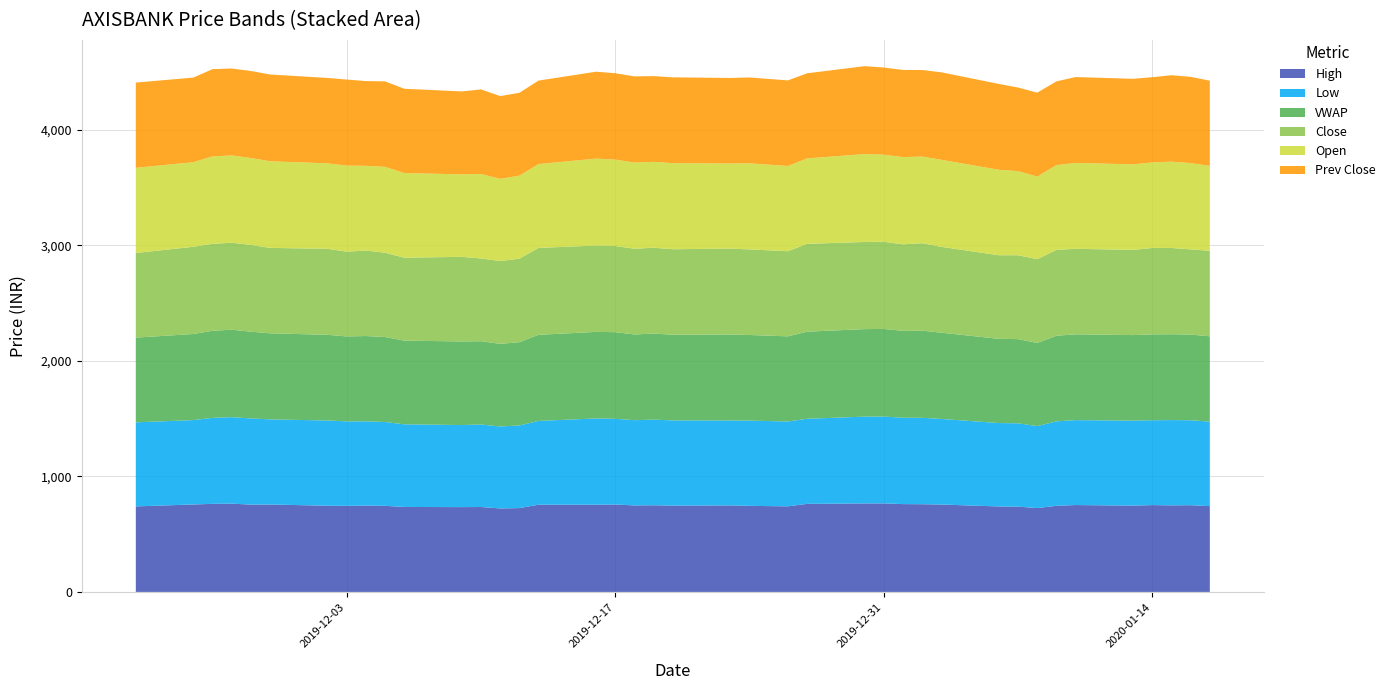

Reading right to left, list all the values displayed in this chart.

High: 2020-01-17=742.5	2020-01-16=750.4	2020-01-15=749.0	2020-01-14=751.4	2020-01-13=746.8	2020-01-10=751.8	2020-01-09=745.0	2020-01-08=725.8	2020-01-07=738.0	2020-01-06=739.6	2020-01-03=756.2	2020-01-02=759.0	2020-01-01=760.0	2019-12-31=765.9	2019-12-30=765.8	2019-12-27=762.0	2019-12-26=740.6	2019-12-24=744.7	2019-12-23=748.6	2019-12-20=747.0	2019-12-19=750.0	2019-12-18=748.5	2019-12-17=756.5	2019-12-16=754.7	2019-12-13=754.9	2019-12-12=725.3	2019-12-11=722.4	2019-12-10=734.8	2019-12-09=733.9	2019-12-06=735.2	2019-12-05=745.0	2019-12-04=747.0	2019-12-03=745.0	2019-12-02=746.0	2019-11-29=756.4	2019-11-28=755.6	2019-11-27=763.8	2019-11-26=762.0	2019-11-25=756.8	2019-11-22=740.0
Low: 2020-01-17=730.9	2020-01-16=735.1	2020-01-15=738.0	2020-01-14=734.2	2020-01-13=735.4	2020-01-10=734.8	2020-01-09=731.0	2020-01-08=709.1	2020-01-07=721.0	2020-01-06=721.7	2020-01-03=740.5	2020-01-02=747.6	2020-01-01=747.2	2019-12-31=751.4	2019-12-30=751.0	2019-12-27=736.3	2019-12-26=733.9	2019-12-24=737.8	2019-12-23=735.0	2019-12-20=737.3	2019-12-19=740.6	2019-12-18=737.6	2019-12-17=741.4	2019-12-16=746.2	2019-12-13=725.0	2019-12-12=715.1	2019-12-11=709.0	2019-12-10=714.0	2019-12-09=710.0	2019-12-06=715.0	2019-12-05=725.3	2019-12-04=729.3	2019-12-03=730.6	2019-12-02=737.4	2019-11-29=736.5	2019-11-28=745.8	2019-11-27=748.4	2019-11-26=744.0	2019-11-25=730.0	2019-11-22=727.5
VWAP: 2020-01-17=738.4	2020-01-16=741.2	2020-01-15=742.8	2020-01-14=742.8	2020-01-13=740.3	2020-01-10=742.4	2020-01-09=740.7	2020-01-08=719.4	2020-01-07=728.4	2020-01-06=728.7	2020-01-03=746.3	2020-01-02=753.8	2020-01-01=751.8	2019-12-31=758.3	2019-12-30=757.2	2019-12-27=753.5	2019-12-26=737.0	2019-12-24=740.7	2019-12-23=743.7	2019-12-20=741.1	2019-12-19=745.0	2019-12-18=741.5	2019-12-17=749.8	2019-12-16=749.0	2019-12-13=744.9	2019-12-12=720.6	2019-12-11=715.0	2019-12-10=720.6	2019-12-09=723.5	2019-12-06=723.9	2019-12-05=735.2	2019-12-04=737.9	2019-12-03=735.1	2019-12-02=741.3	2019-11-29=744.9	2019-11-28=750.3	2019-11-27=756.7	2019-11-26=753.5	2019-11-25=744.9	2019-11-22=732.8
Close: 2020-01-17=739.9	2020-01-16=737.3	2020-01-15=746.3	2020-01-14=747.9	2020-01-13=737.4	2020-01-10=740.0	2020-01-09=742.9	2020-01-08=724.5	2020-01-07=725.8	2020-01-06=723.2	2020-01-03=743.0	2020-01-02=757.0	2020-01-01=748.7	2019-12-31=754.1	2019-12-30=754.1	2019-12-27=760.1	2019-12-26=736.5	2019-12-24=740.6	2019-12-23=743.1	2019-12-20=739.9	2019-12-19=742.5	2019-12-18=741.9	2019-12-17=745.6	2019-12-16=747.2	2019-12-13=752.0	2019-12-12=722.1	2019-12-11=716.5	2019-12-10=715.7	2019-12-09=732.0	2019-12-06=717.6	2019-12-05=729.2	2019-12-04=739.9	2019-12-03=733.4	2019-12-02=744.3	2019-11-29=739.0	2019-11-28=750.6	2019-11-27=752.9	2019-11-26=752.2	2019-11-25=754.8	2019-11-22=732.1
Open: 2020-01-17=734.9	2020-01-16=746.5	2020-01-15=747.0	2020-01-14=740.0	2020-01-13=740.0	2020-01-10=743.0	2020-01-09=733.5	2020-01-08=715.2	2020-01-07=728.0	2020-01-06=739.5	2020-01-03=753.1	2020-01-02=750.0	2020-01-01=754.9	2019-12-31=753.9	2019-12-30=760.9	2019-12-27=739.0	2019-12-26=737.5	2019-12-24=744.5	2019-12-23=736.9	2019-12-20=744.7	2019-12-19=743.1	2019-12-18=745.8	2019-12-17=747.6	2019-12-16=752.2	2019-12-13=725.6	2019-12-12=719.0	2019-12-11=711.5	2019-12-10=731.0	2019-12-09=713.5	2019-12-06=732.8	2019-12-05=743.0	2019-12-04=732.9	2019-12-03=745.0	2019-12-02=739.2	2019-11-29=749.9	2019-11-28=752.3	2019-11-27=755.0	2019-11-26=756.8	2019-11-25=732.0	2019-11-22=737.4
Prev Close: 2020-01-17=737.3	2020-01-16=746.3	2020-01-15=747.9	2020-01-14=737.4	2020-01-13=740.0	2020-01-10=742.9	2020-01-09=724.5	2020-01-08=725.8	2020-01-07=723.2	2020-01-06=743.0	2020-01-03=757.0	2020-01-02=748.7	2020-01-01=754.1	2019-12-31=754.1	2019-12-30=760.1	2019-12-27=736.5	2019-12-26=740.6	2019-12-24=743.1	2019-12-23=739.9	2019-12-20=742.5	2019-12-19=741.9	2019-12-18=745.6	2019-12-17=747.2	2019-12-16=752.0	2019-12-13=722.1	2019-12-12=716.5	2019-12-11=715.7	2019-12-10=732.0	2019-12-09=717.6	2019-12-06=729.2	2019-12-05=739.9	2019-12-04=733.4	2019-12-03=744.3	2019-12-02=739.0	2019-11-29=750.6	2019-11-28=752.9	2019-11-27=752.2	2019-11-26=754.8	2019-11-25=732.1	2019-11-22=737.4